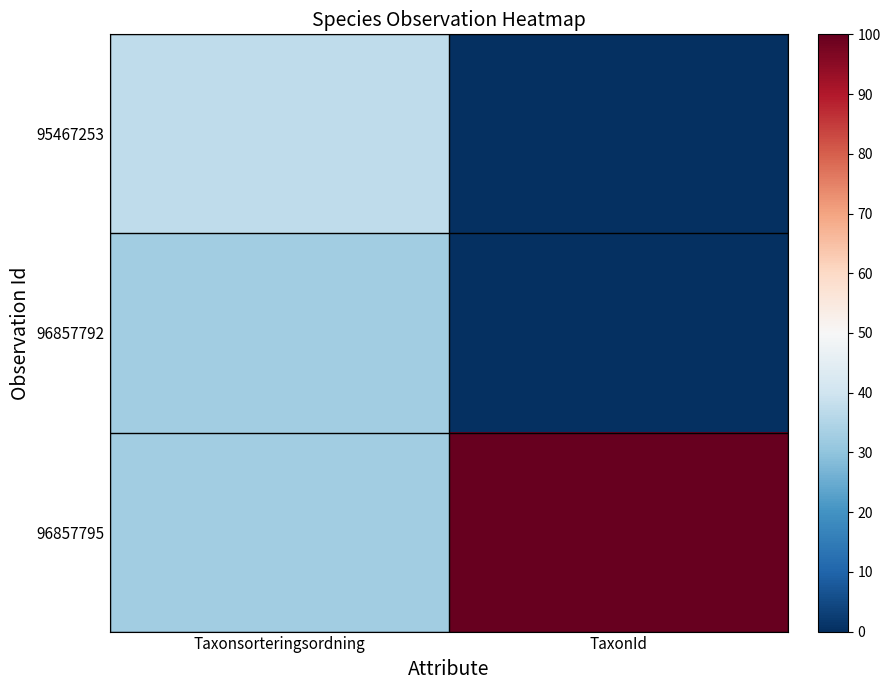

Which category has the lowest value across all series?

TaxonId